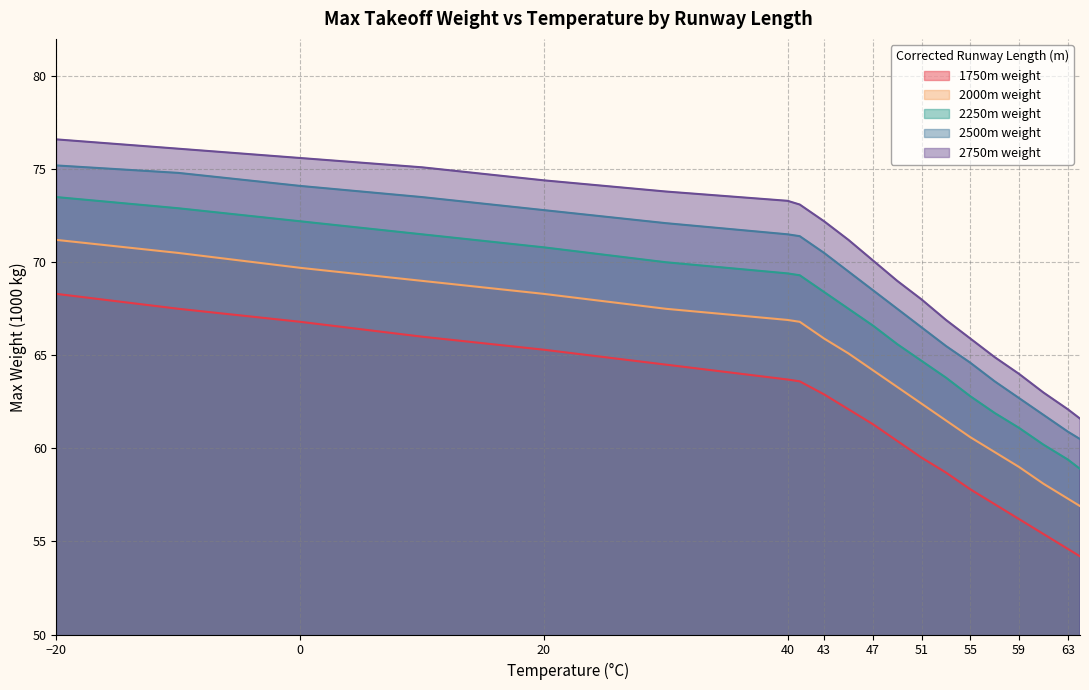

Which series has the widest spread of values?

2750m weight